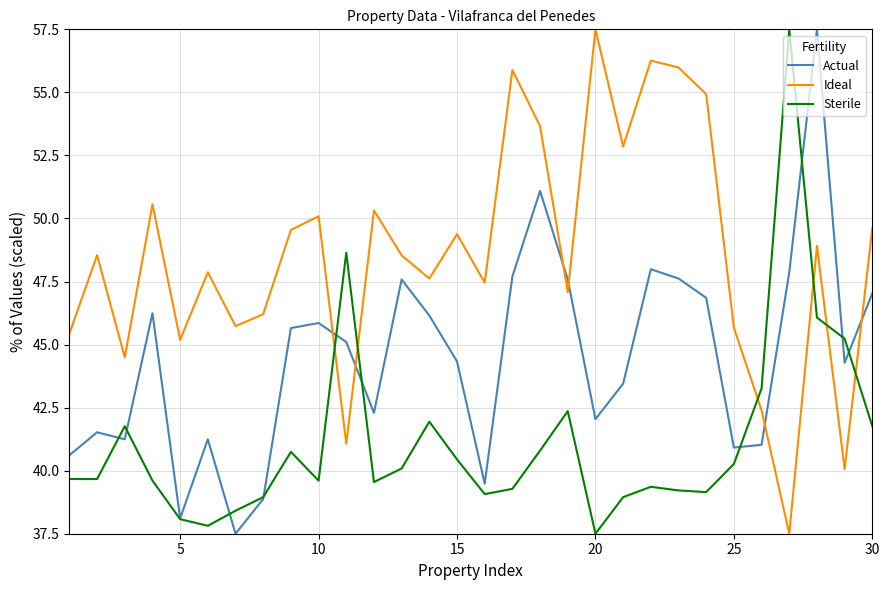

What is the greatest value displayed?

57.5